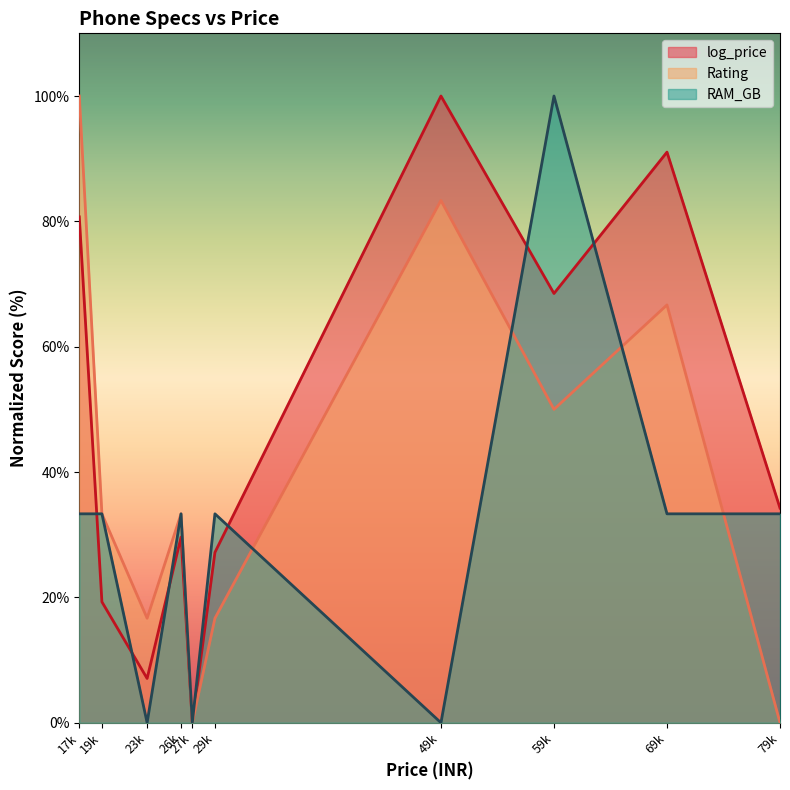

List the series in order of their peak value, lowest first.

log_price, Rating, RAM_GB